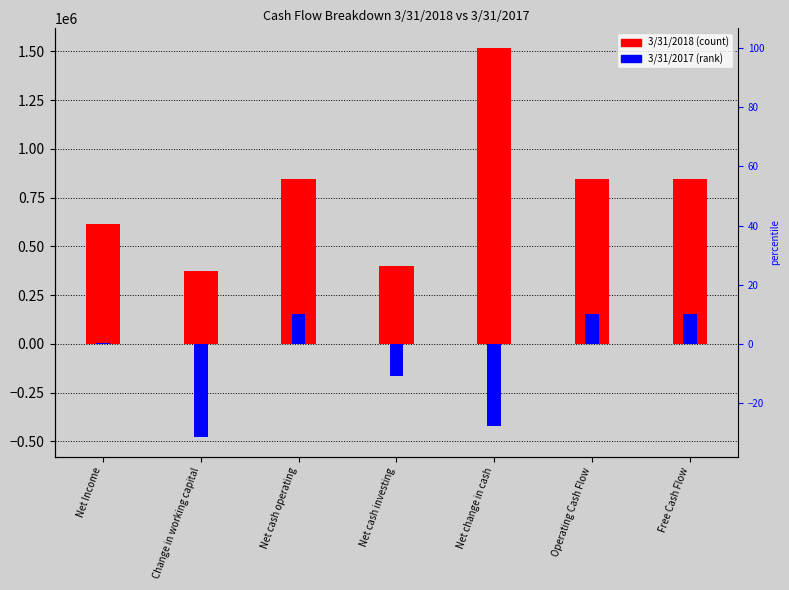

What is the value of the 3/31/2017 bar at the 3rd from the left?

155252